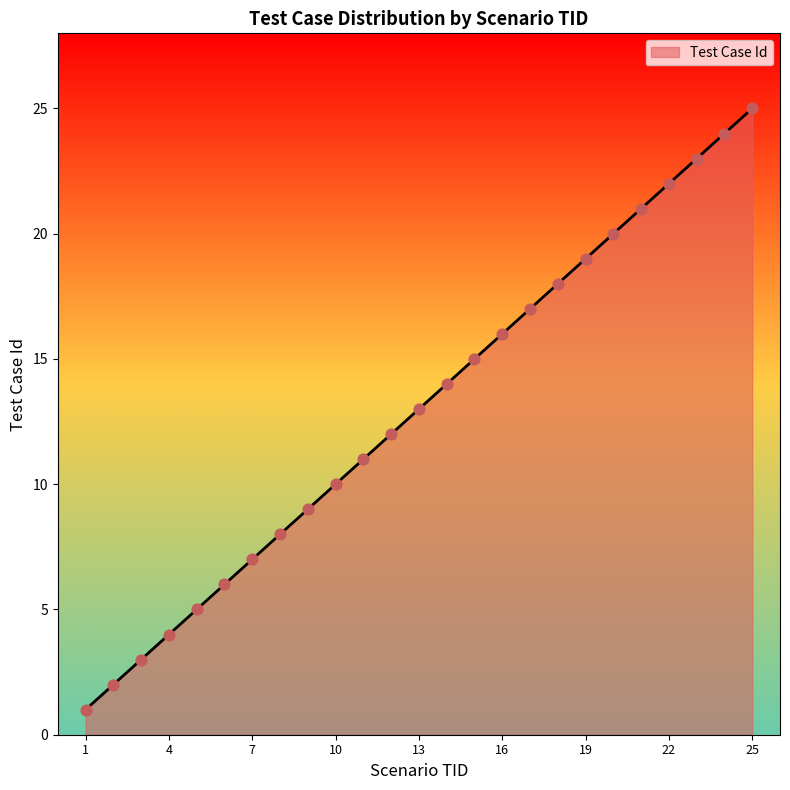

What is the difference between the maximum and minimum values?

24